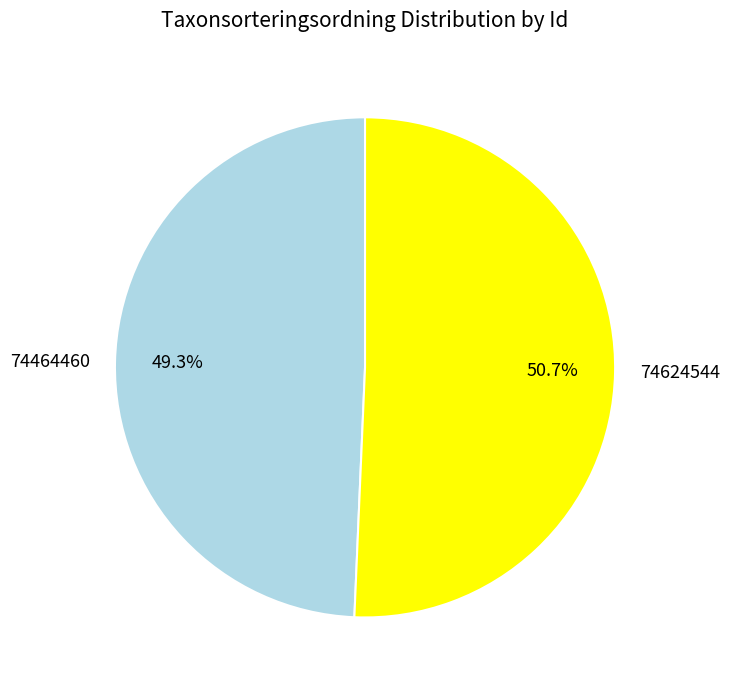

What percentage is the 74464460 slice, to the nearest percent?

49%